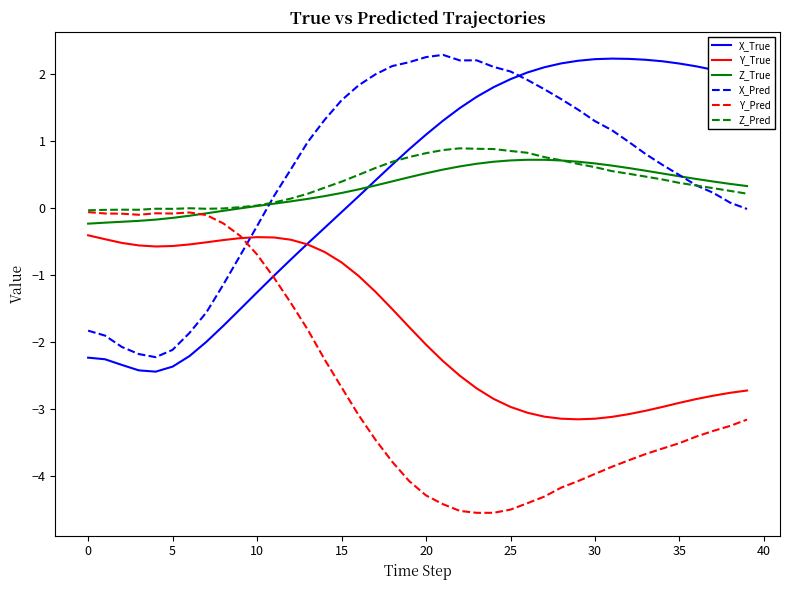

What is the difference between the second highest and minimum values in the X_True series?

4.7